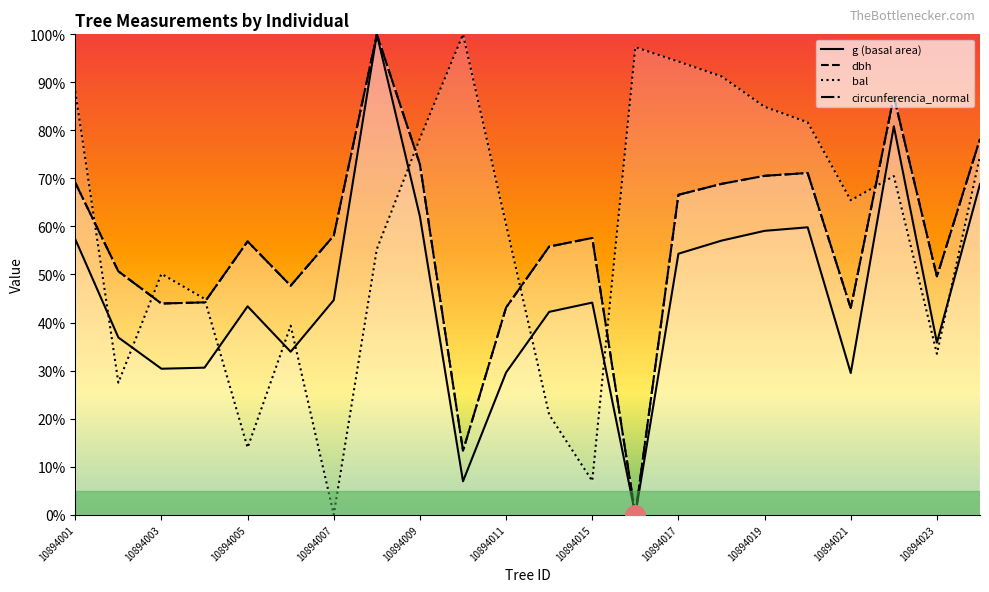

What is the difference between the highest and lowest values at 10894001?

30.8